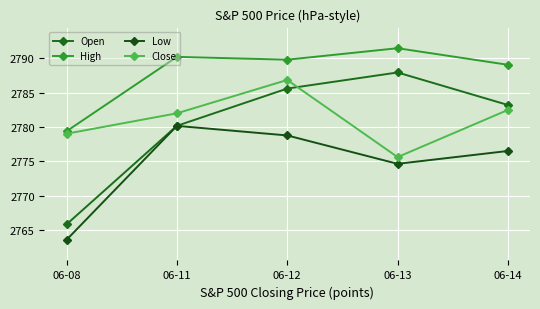

How many lines are shown in the chart?

4